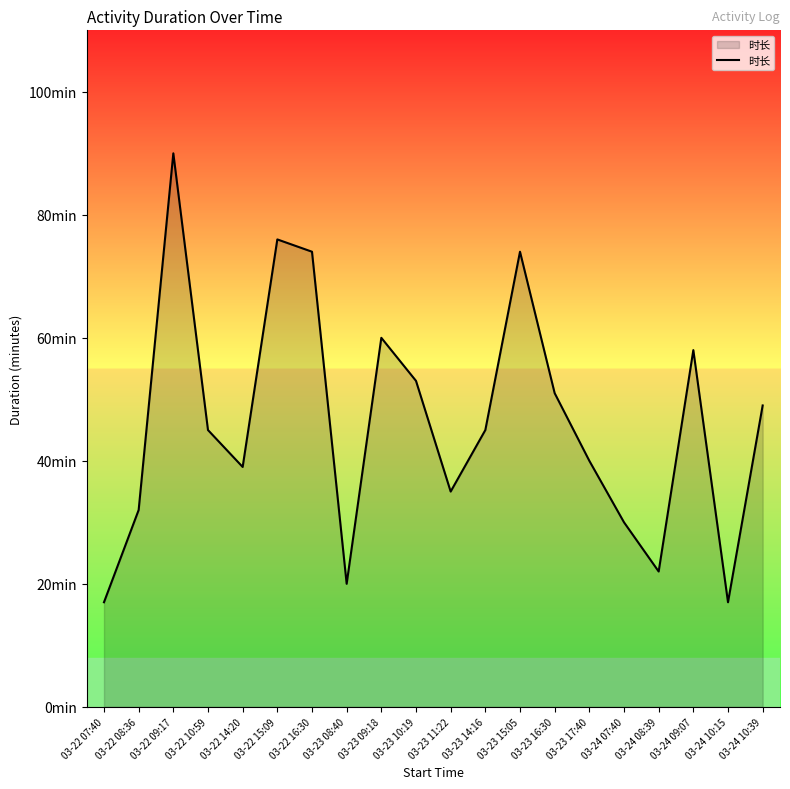

Rank the categories by value from highest to lowest.

03-22 09:17, 03-22 15:09, 03-22 16:30, 03-23 15:05, 03-23 09:18, 03-24 09:07, 03-23 10:19, 03-23 16:30, 03-24 10:39, 03-22 10:59, 03-23 14:16, 03-23 17:40, 03-22 14:20, 03-23 11:22, 03-22 08:36, 03-24 07:40, 03-24 08:39, 03-23 08:40, 03-22 07:40, 03-24 10:15